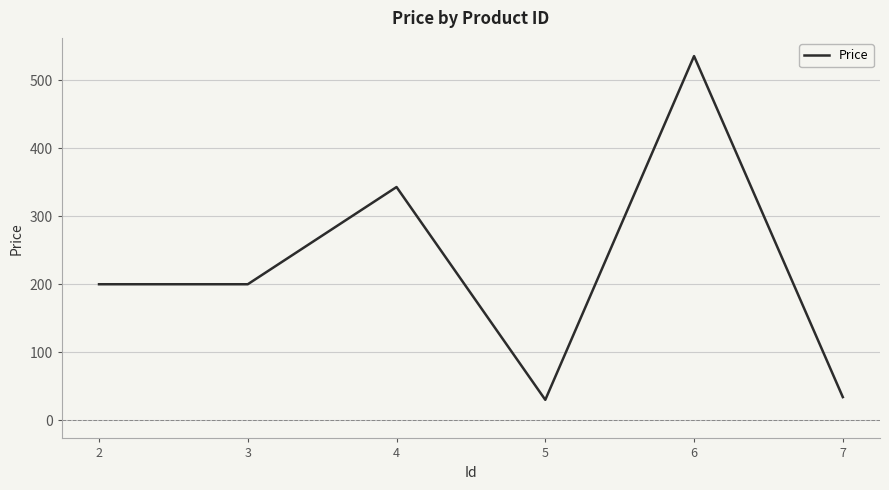

What is the difference between the maximum and second lowest values?

501.6